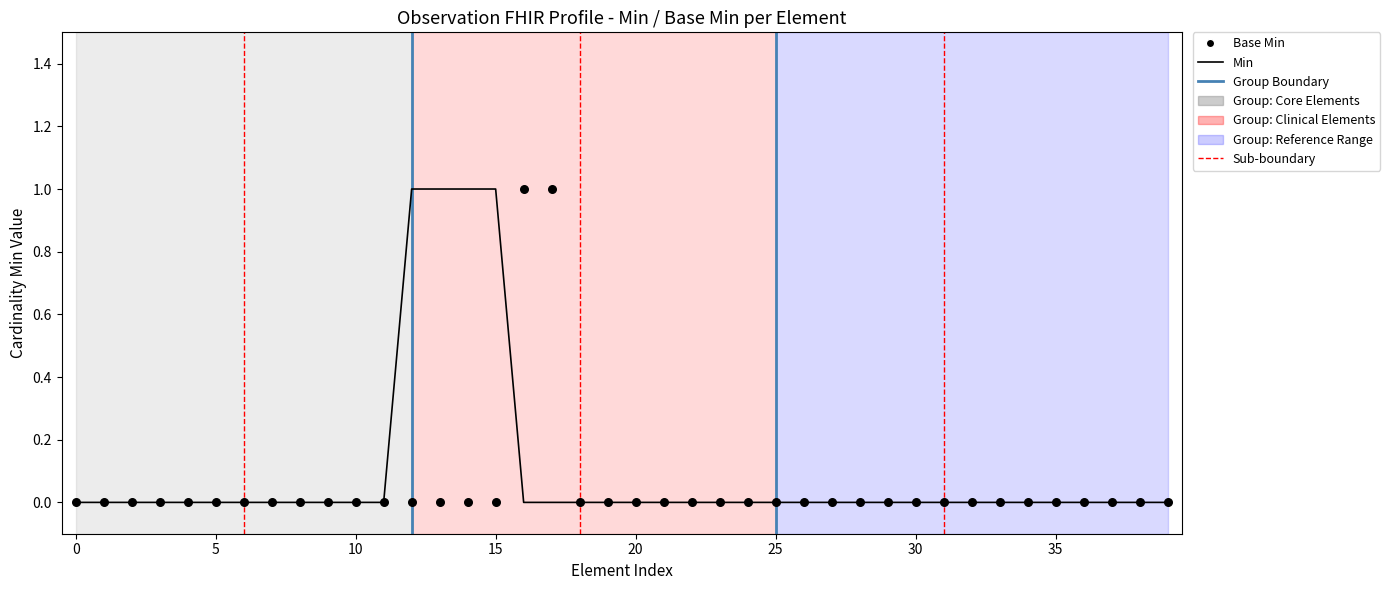

Which series has the widest spread of Y values?

Min